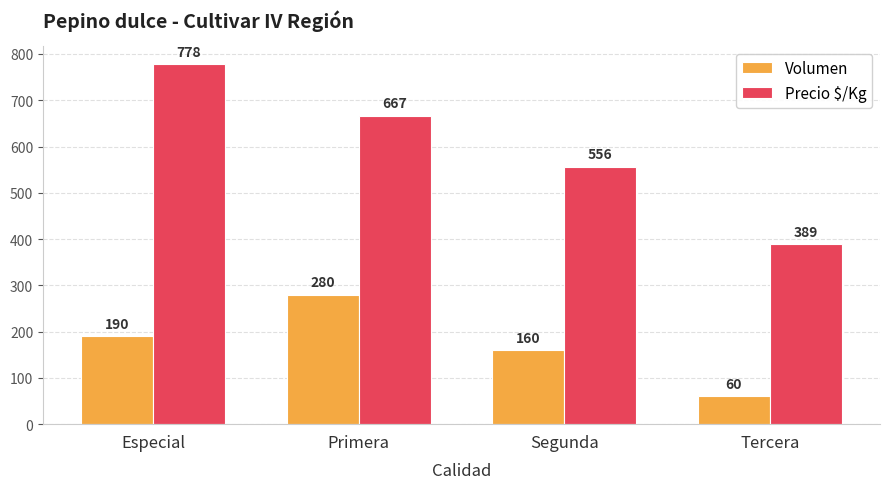

How many bars are there in total?

8